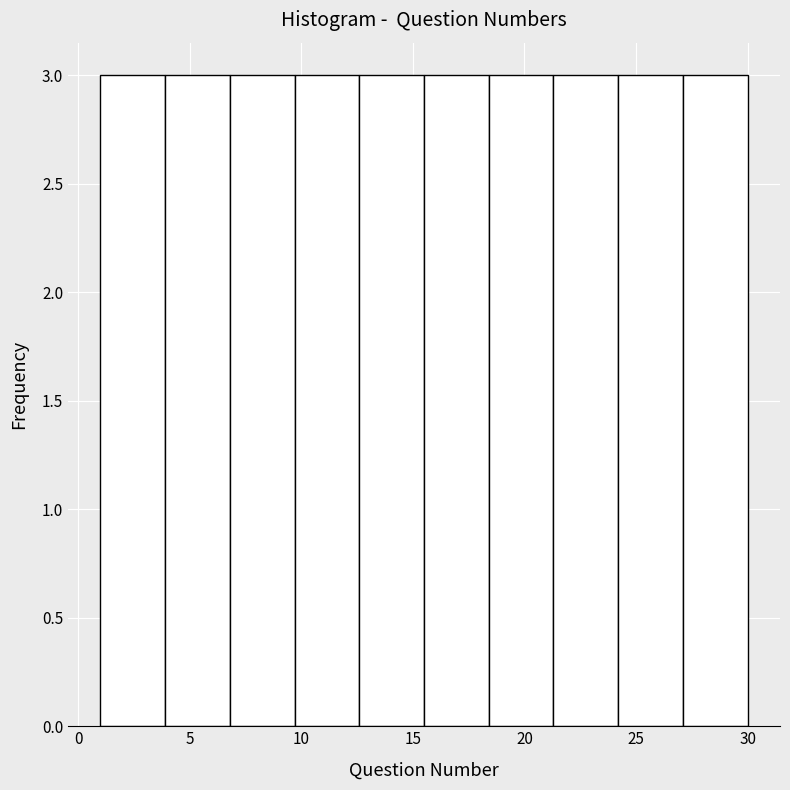

How tall is the bar that spans 15.5 to 18.4 on the x-axis? Neither the bar edges nor the heights are printed on the chart, so give them approximately, as read against the axes.

3